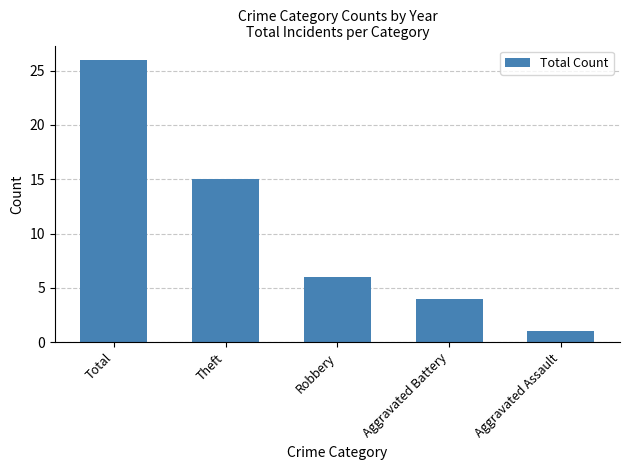

Which has a higher value, Aggravated Assault or Robbery?

Robbery